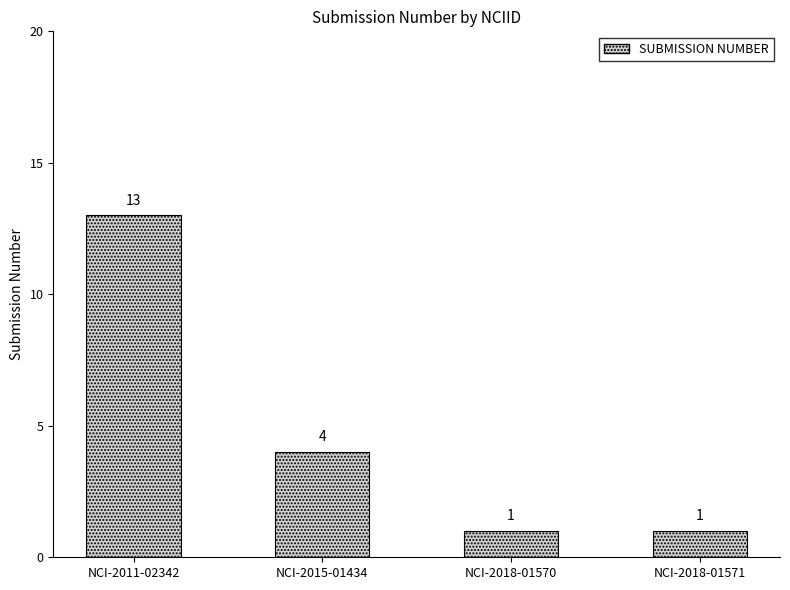

What is the difference between the maximum and second lowest values?

12